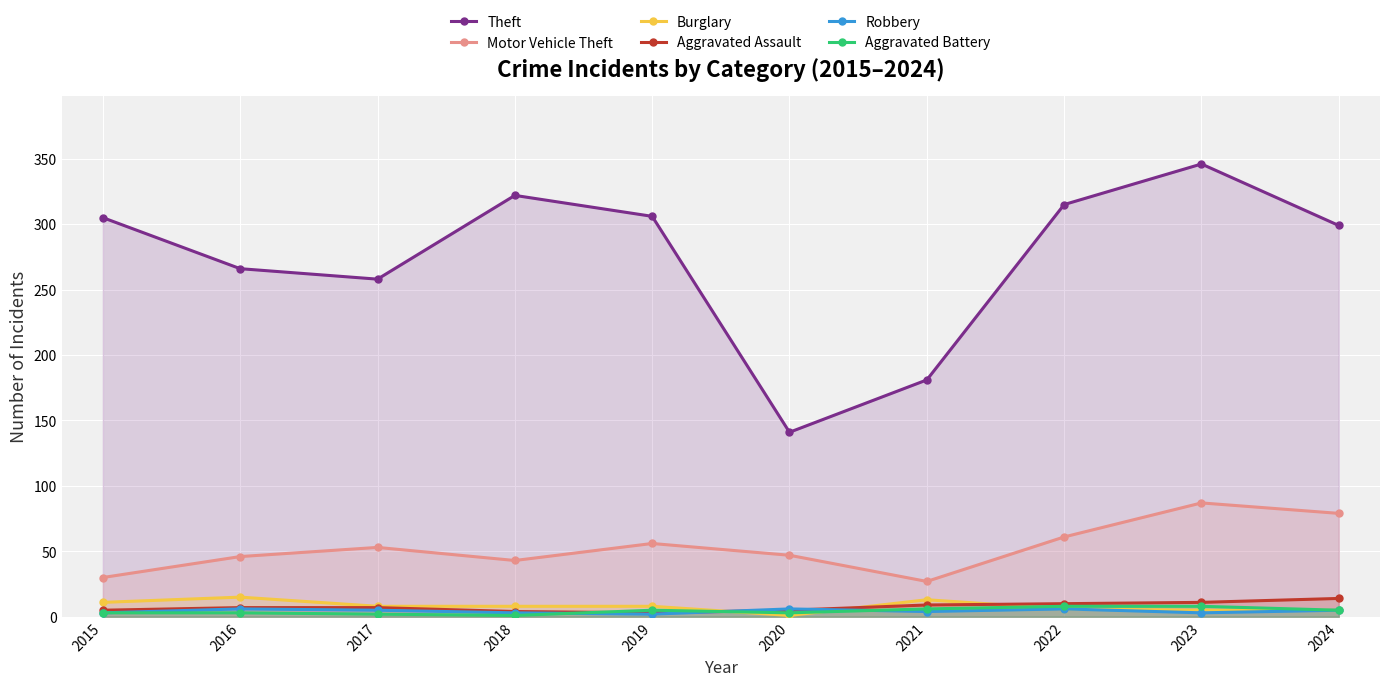

What are all the series names shown in the legend?

Theft, Motor Vehicle Theft, Burglary, Aggravated Assault, Robbery, Aggravated Battery